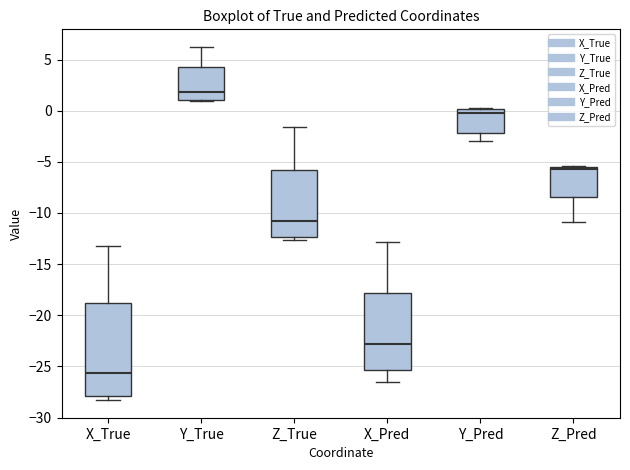

Which box is the tallest, from its lower edge to its upper edge?

X_True